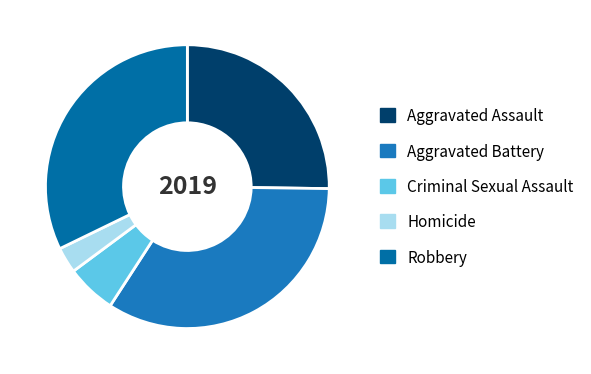

Count the number of slices in the pie.

5